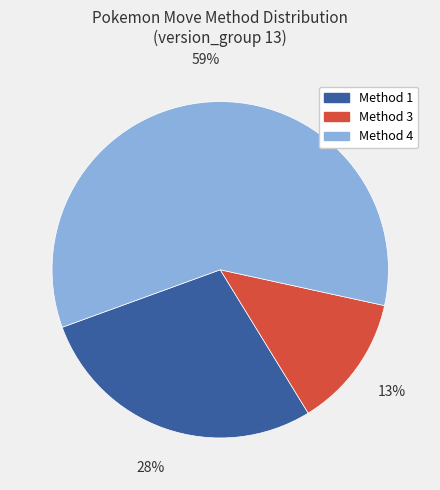

Which slice is the largest?

Method 4